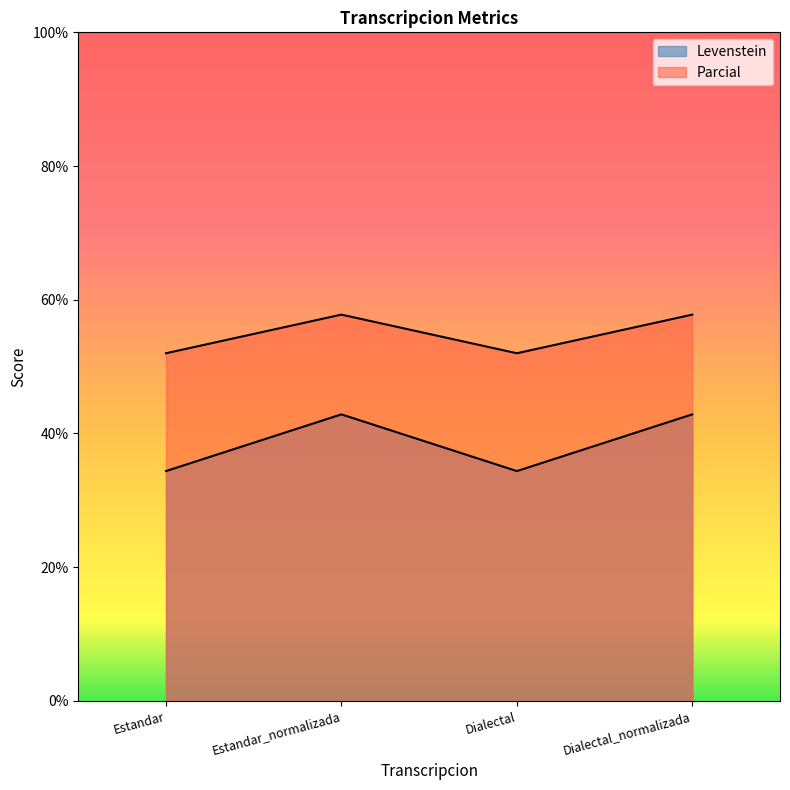

Where does the Parcial series first go above 57?

Estandar_normalizada